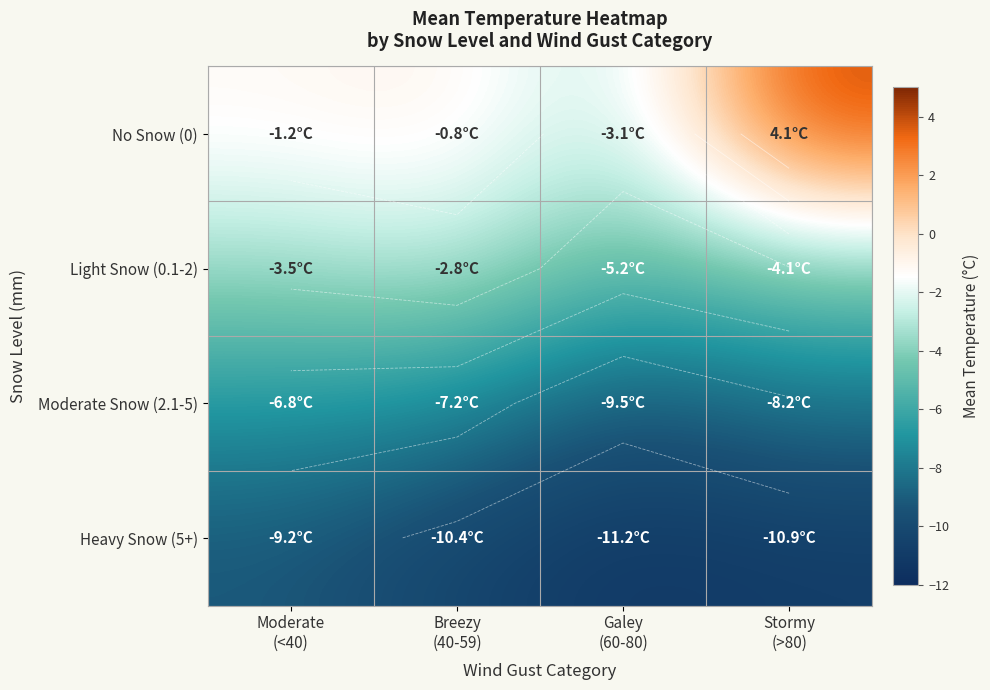

Which series has the largest total across all categories?

No Snow (0)